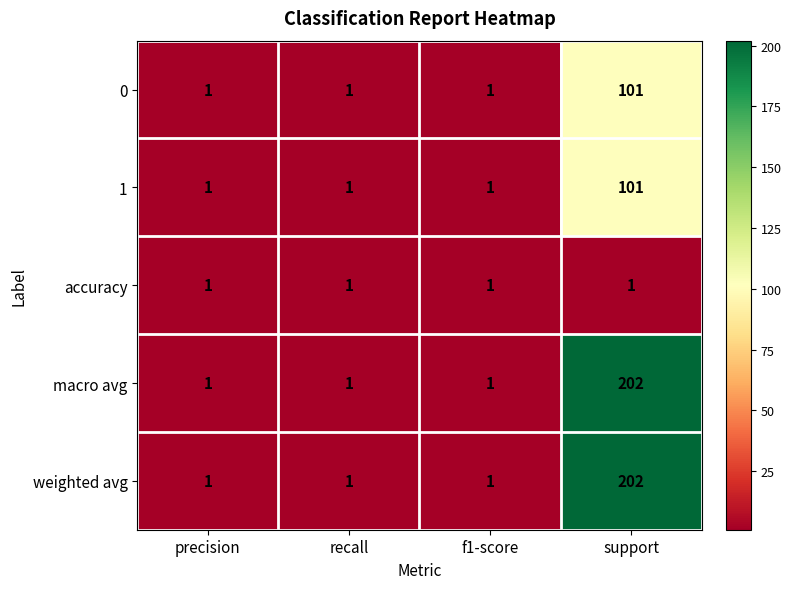

True or false: weighted avg has a value of 54 at support.

False